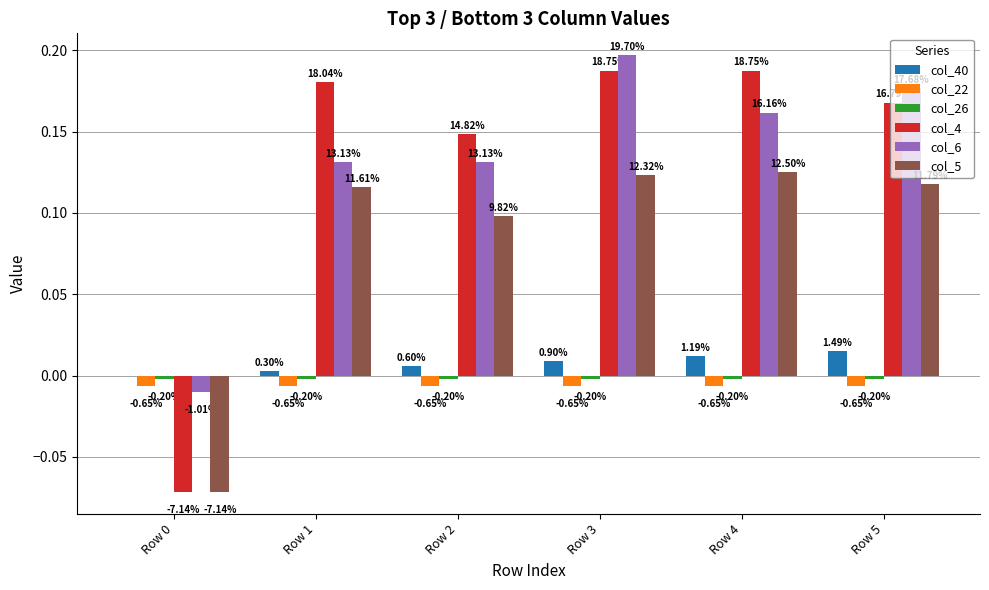

Does the chart contain stacked bars?

No